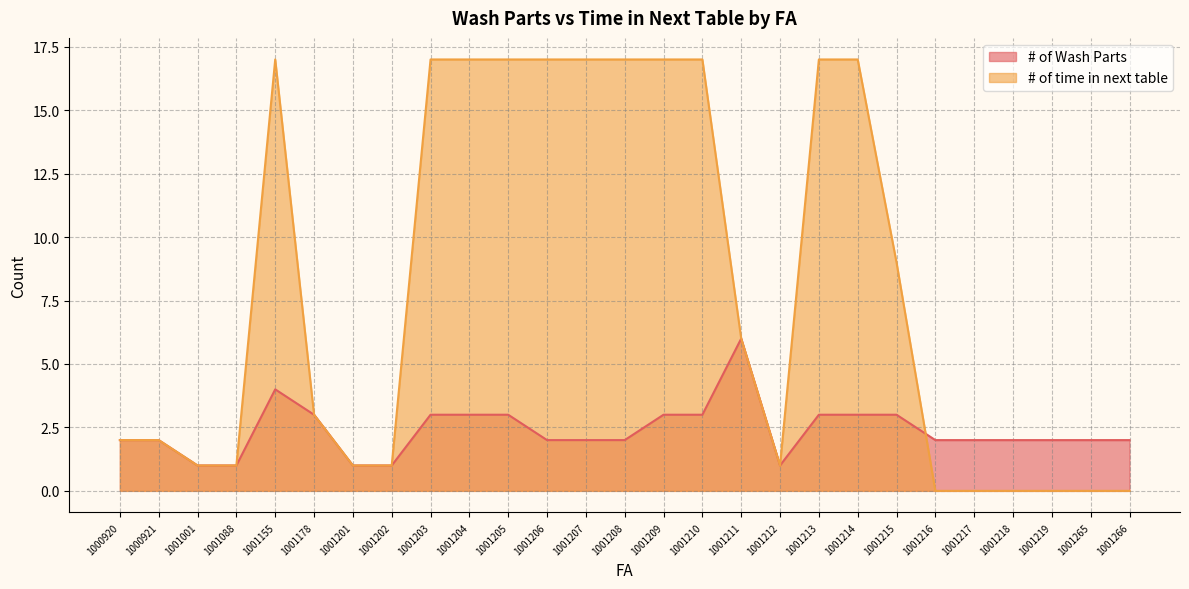

List the labels in order of # of time in next table value, smallest first.

1001216, 1001217, 1001218, 1001219, 1001265, 1001266, 1001001, 1001088, 1001201, 1001202, 1001212, 1000920, 1000921, 1001178, 1001211, 1001215, 1001155, 1001203, 1001204, 1001205, 1001206, 1001207, 1001208, 1001209, 1001210, 1001213, 1001214